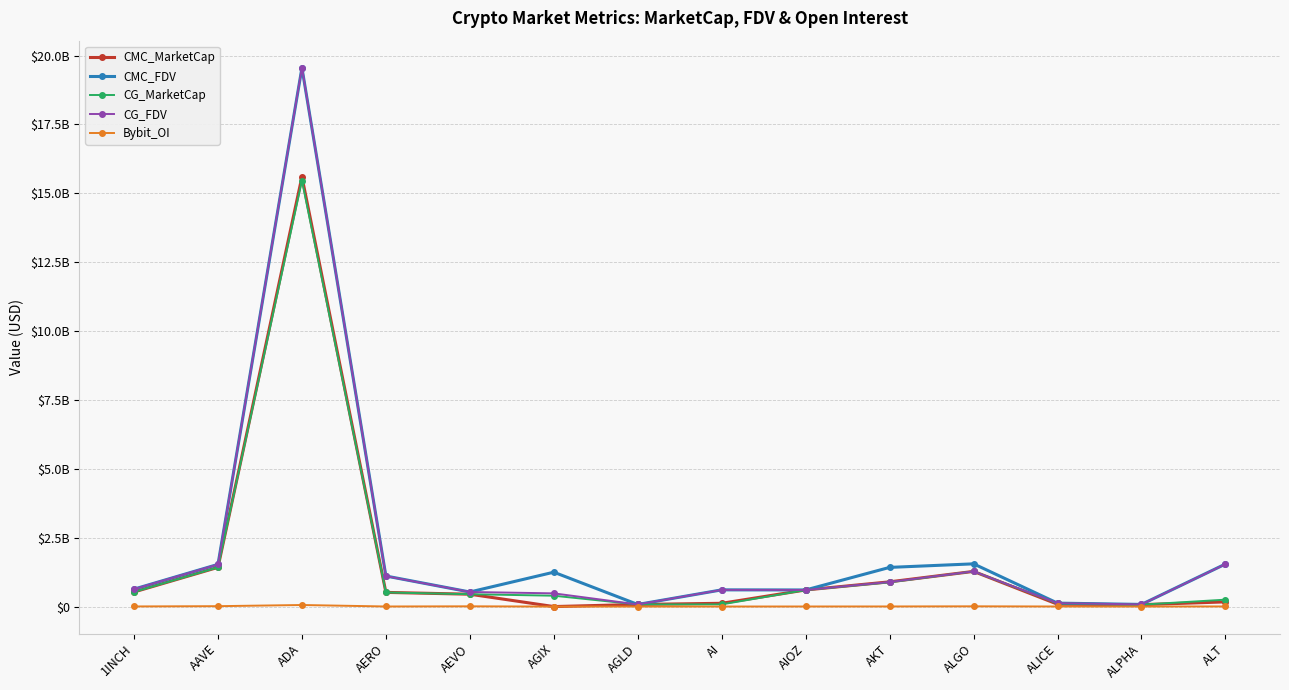

Rank the series by their maximum value, from highest to lowest.

CG_FDV, CMC_FDV, CMC_MarketCap, CG_MarketCap, Bybit_OI